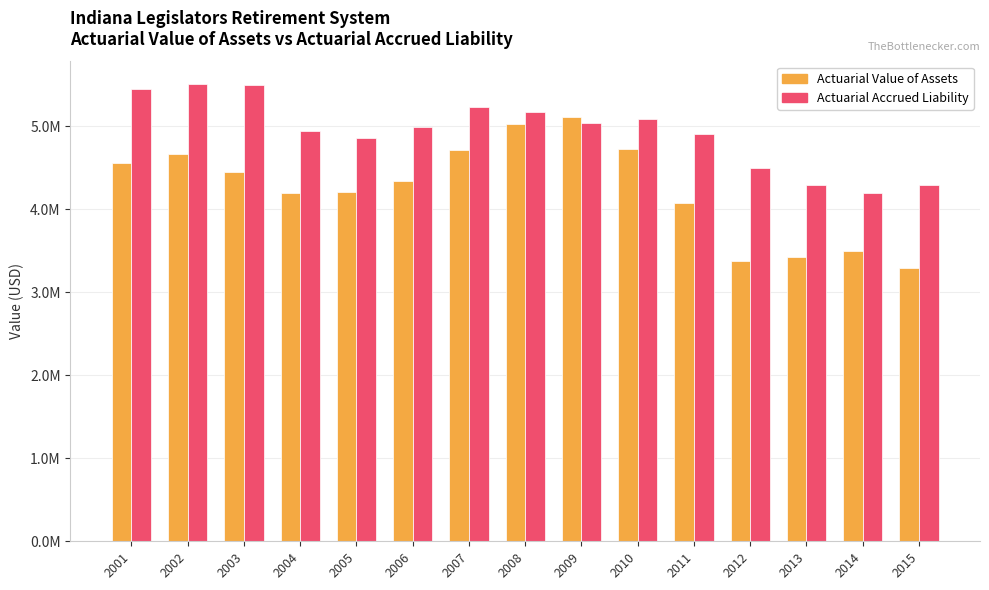

Does the chart contain any negative values?

No